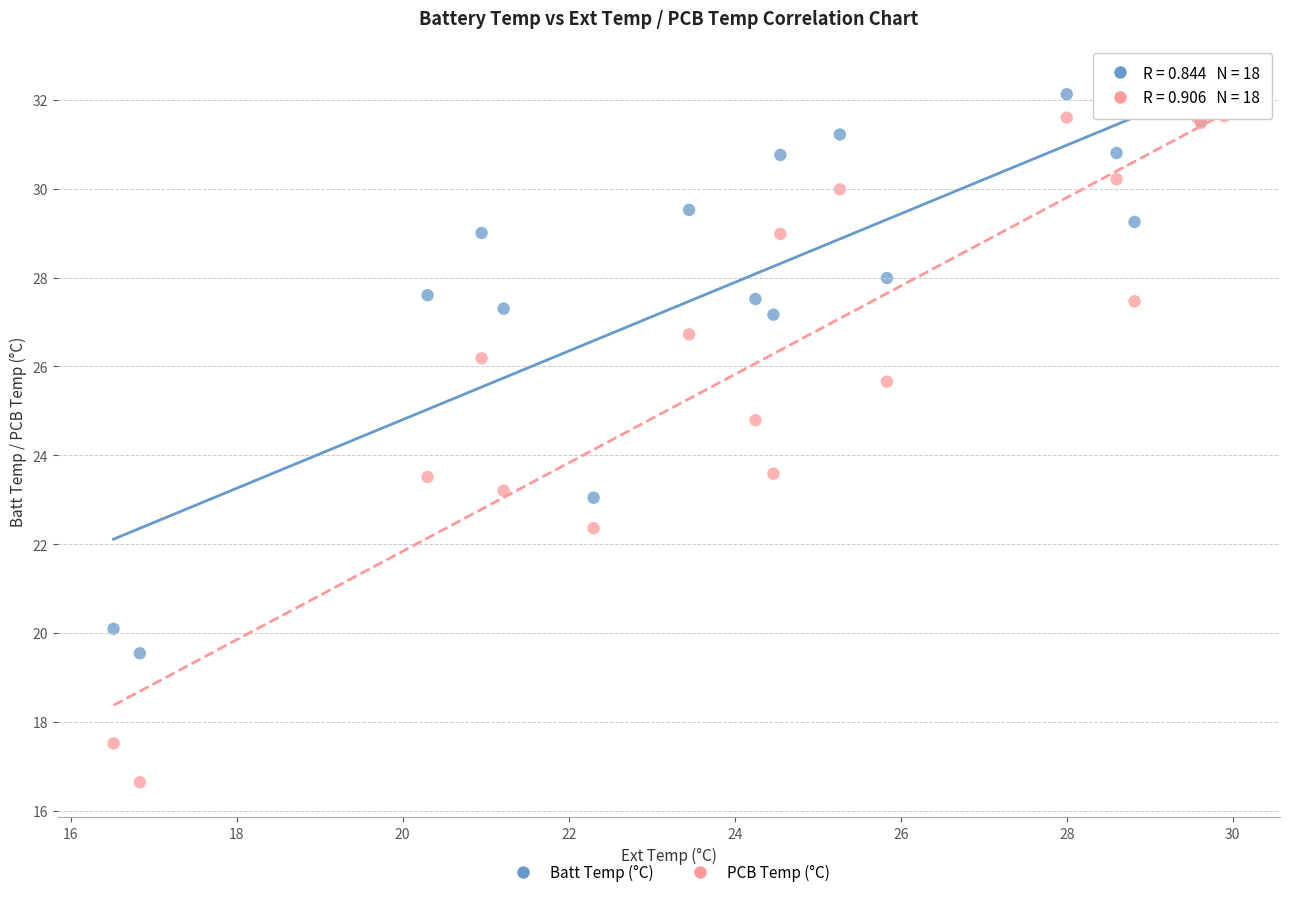

In the Batt Temp (°C) series, what Y value is closest to 25?

23.0